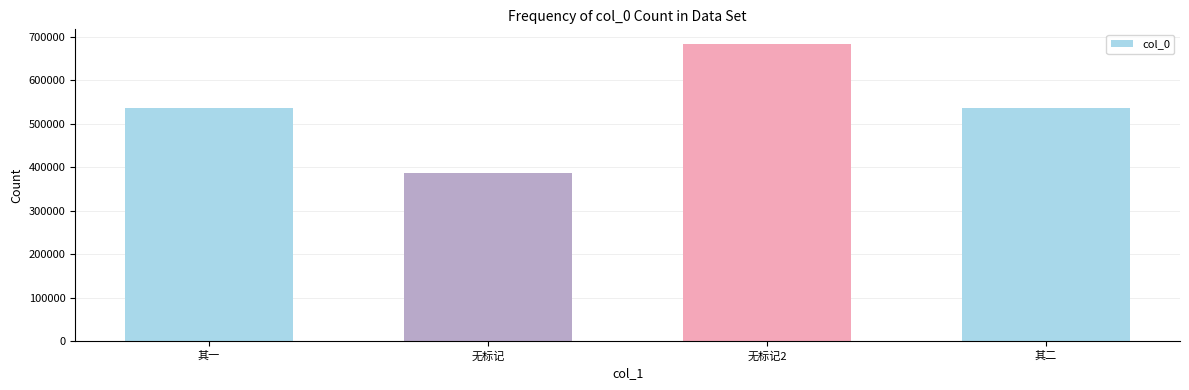

Are the bars horizontal?

No